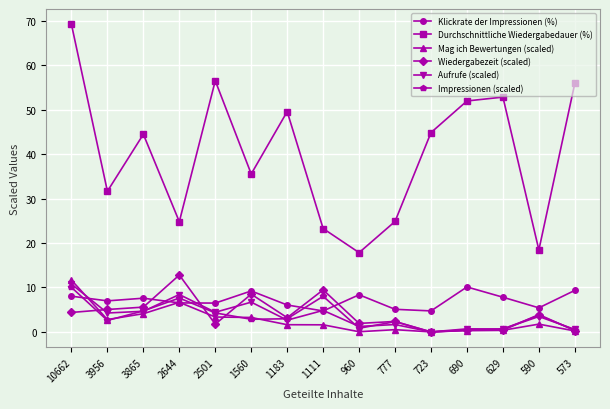

At which label does Mag ich Bewertungen (scaled) first exceed 1?

10662